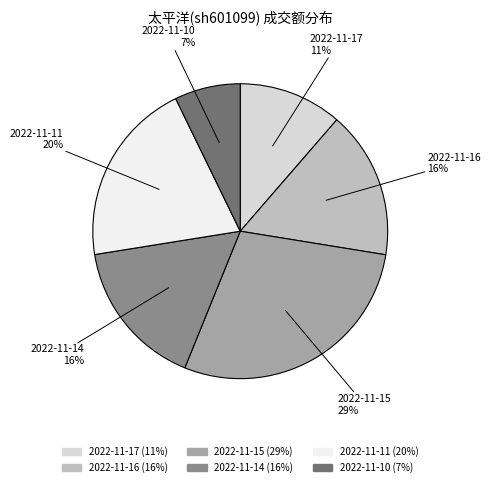

The 2022-11-11 slice represents 20% of the pie. True or false?

True